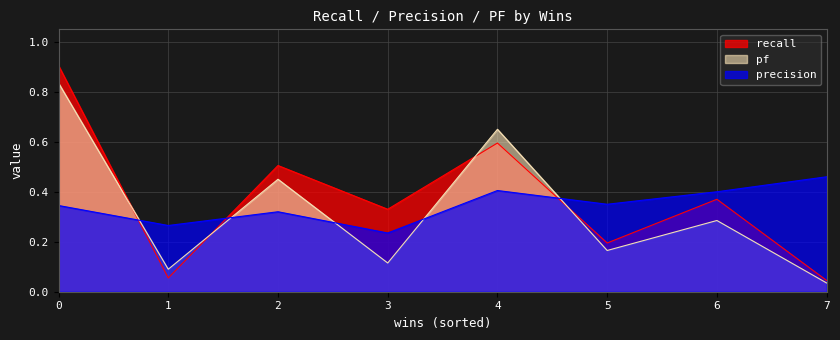

Which series changed the most between 0 and 7?

recall